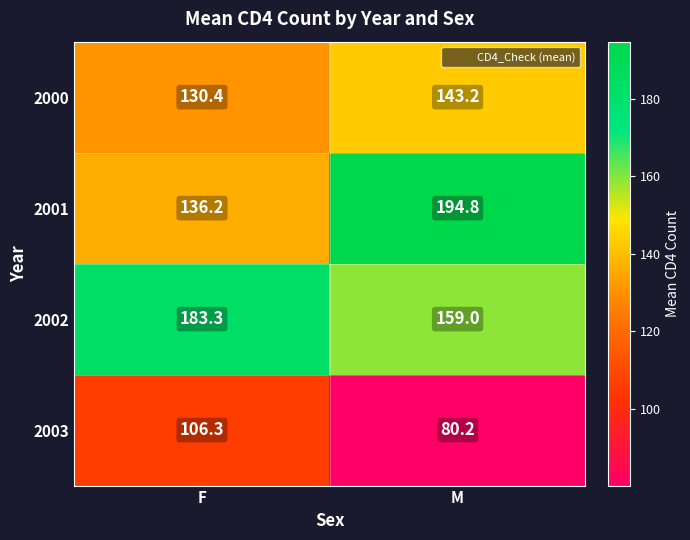

Which category has the highest value across all series?

M